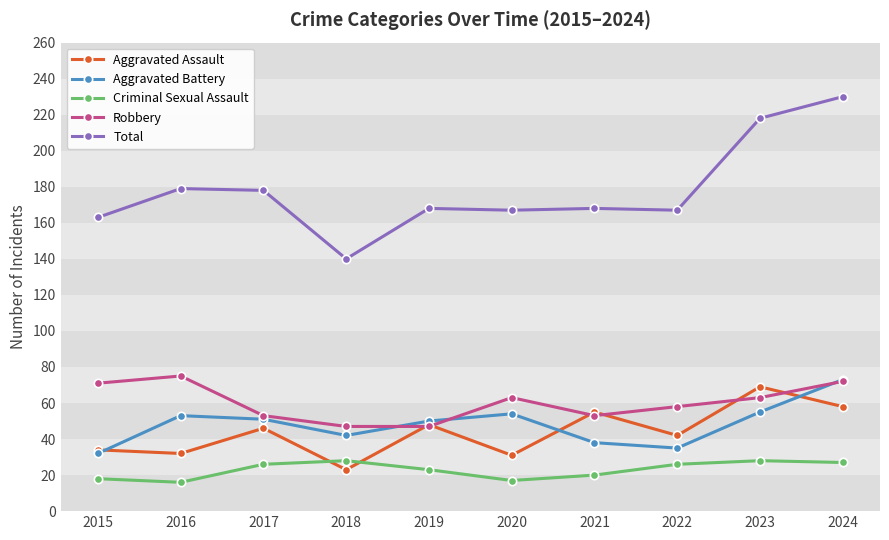

Is this an area chart (filled region under the line)?

No